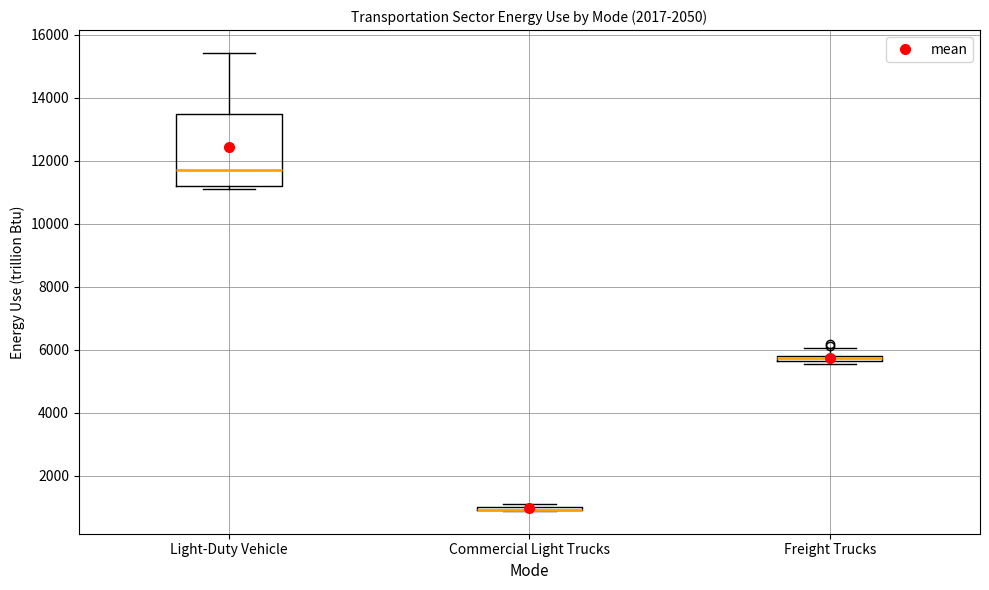

Comparing the boxes themselves (not the whiskers), which one is the tallest?

Light-Duty Vehicle